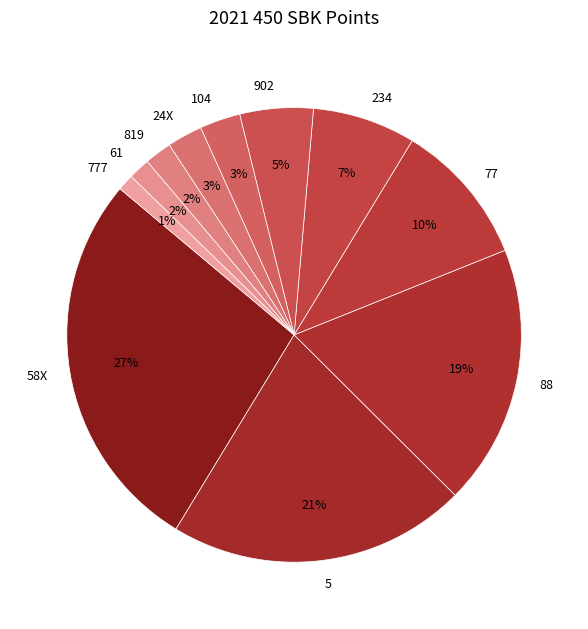

Combined, do 234 and 819 account for over 50%?

No